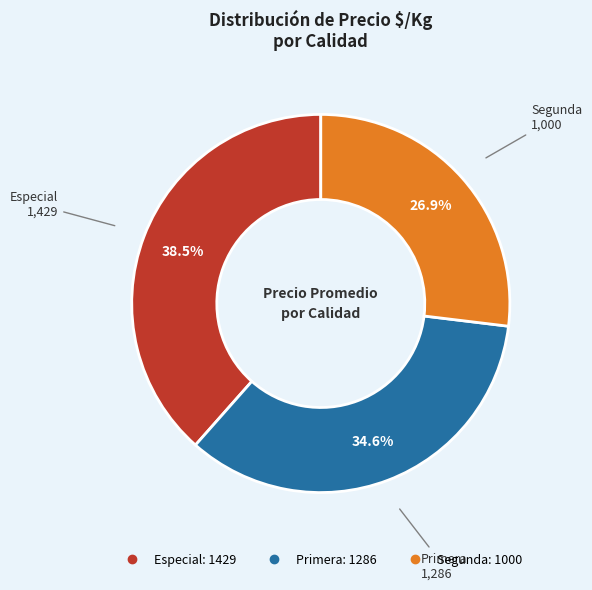

What is the ratio of the value at Especial to the value at Primera?

1.1